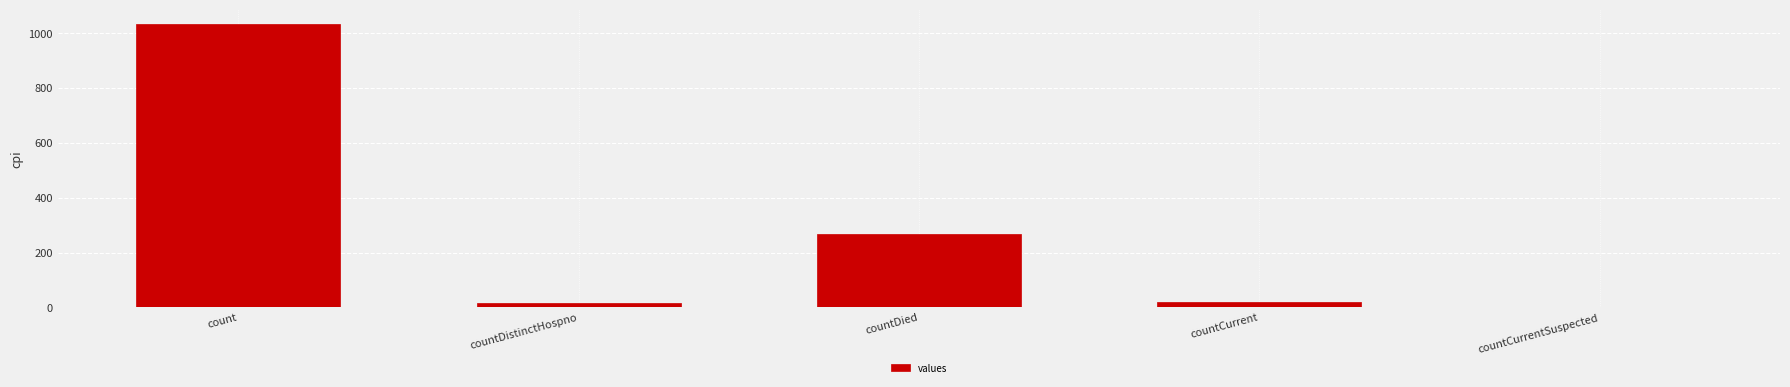

Where does the data first go above 18?

count